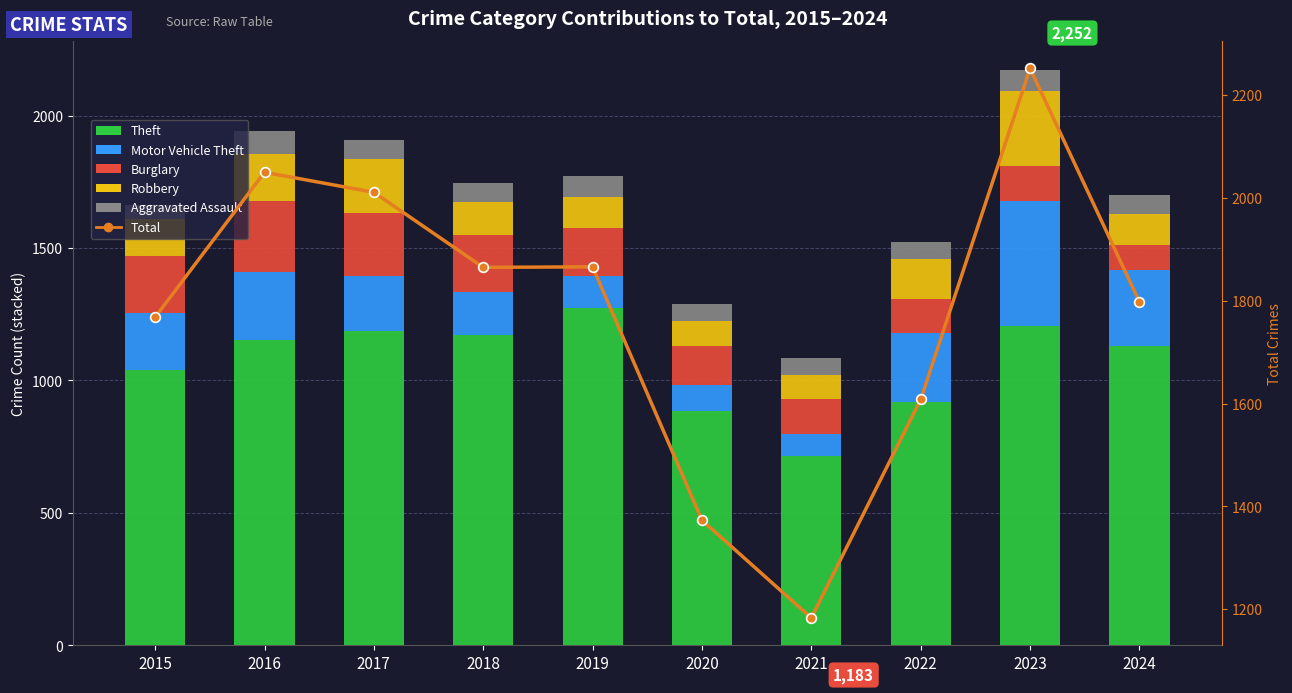

The Robbery series shows 80 at 2019. True or false?

False